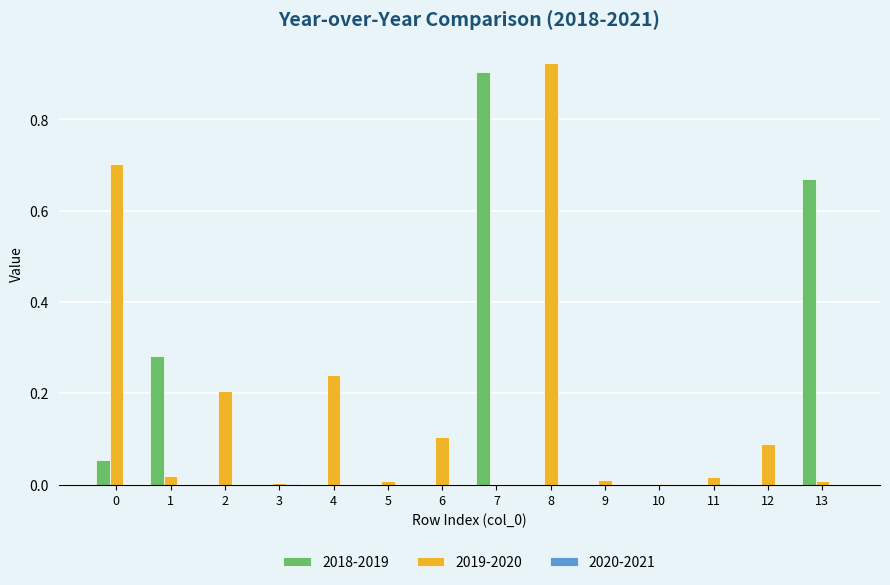

True or false: 2019-2020 has a value of 0.7 at 0.

True